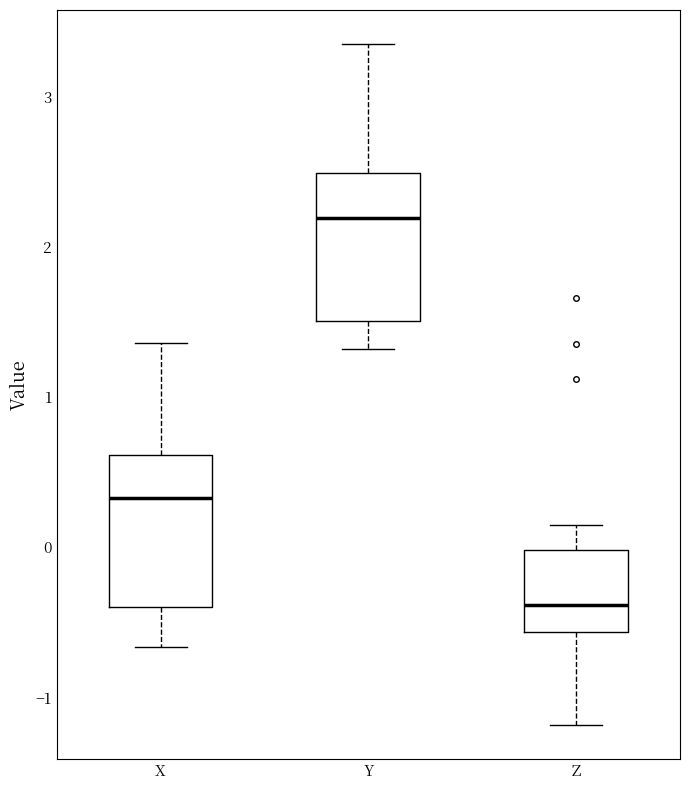

Which box's median line is the lowest?

Z